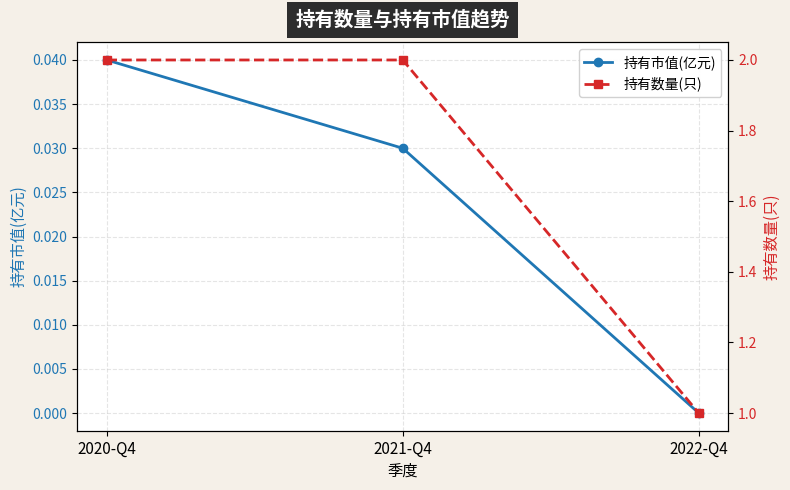

How many lines are shown in the chart?

2